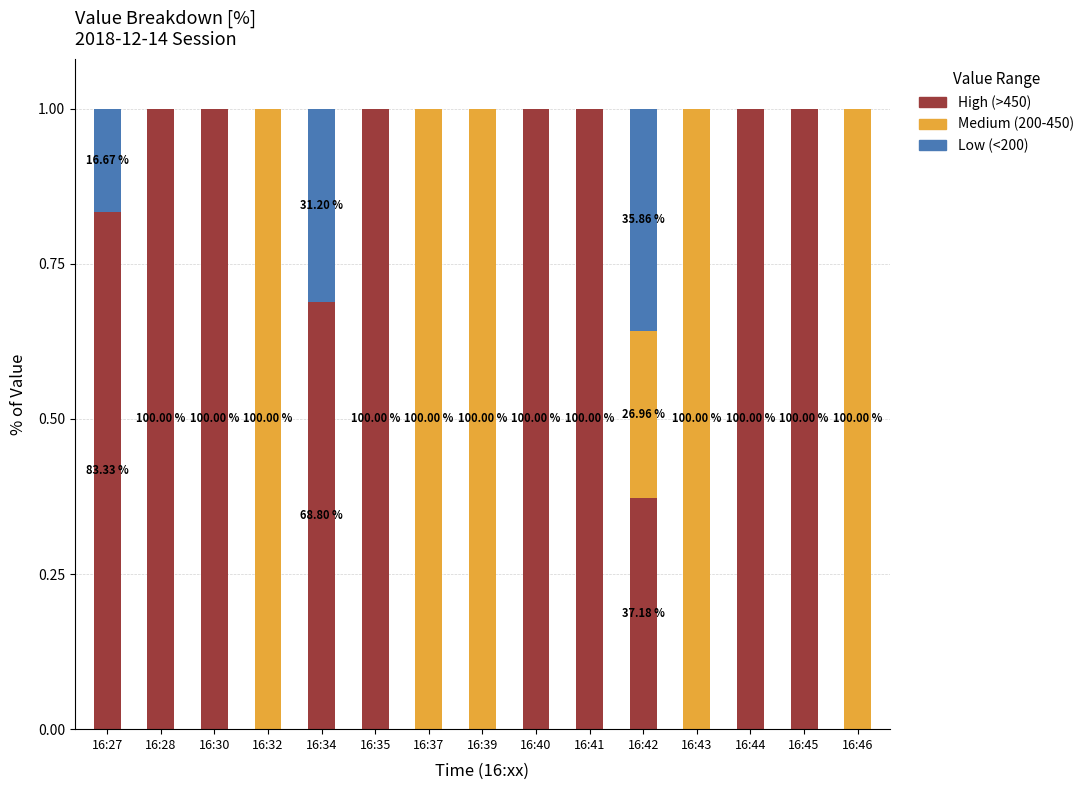

What are all the series names shown in the legend?

High (>450), Medium (200-450), Low (<200)